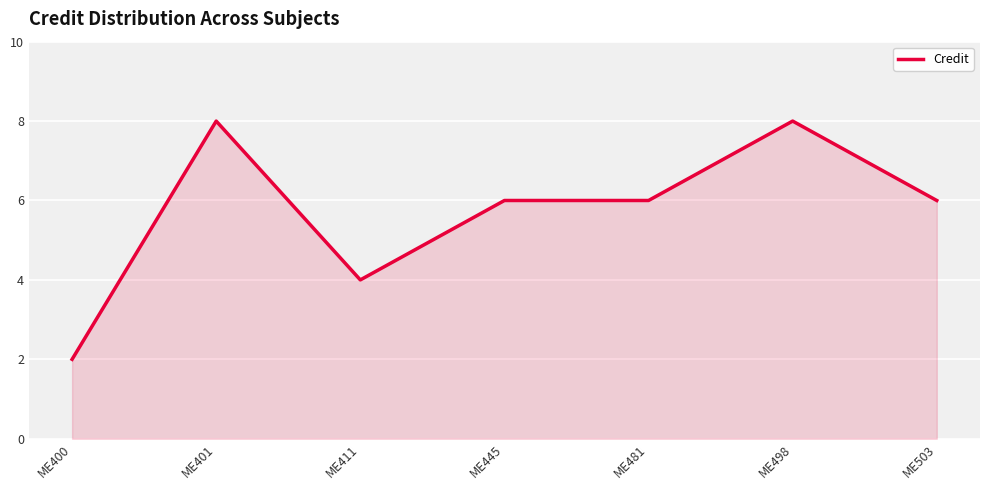

What is the difference between the maximum and second lowest values?

4